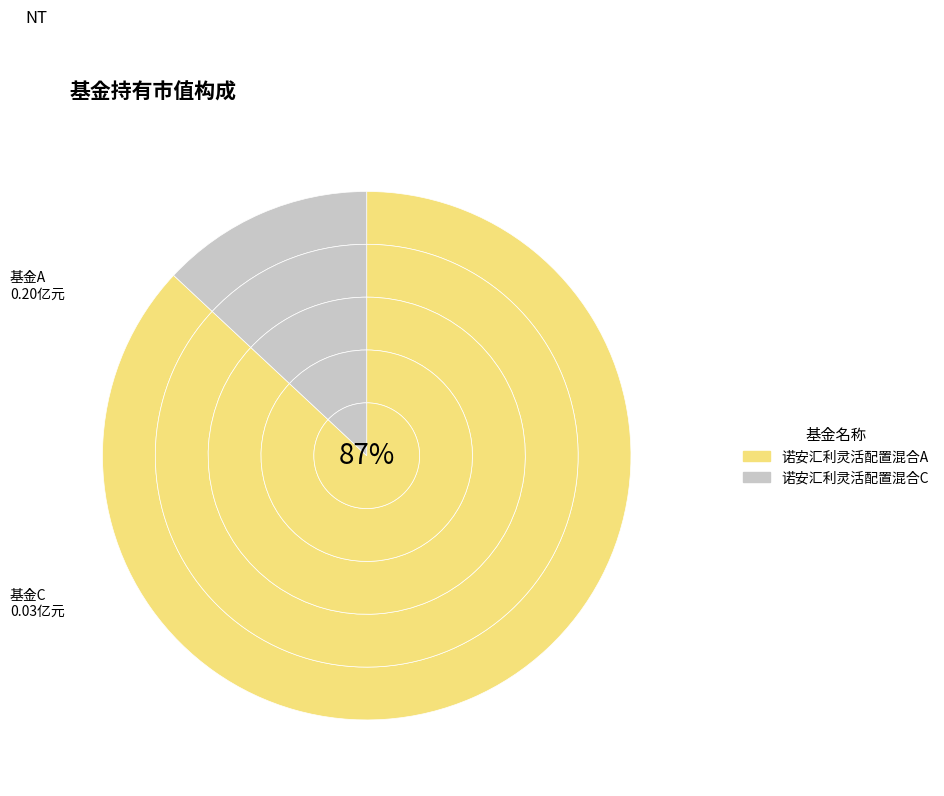

Combined, what portion of the pie is 诺安汇利灵活配置混合A and 诺安汇利灵活配置混合C?

100.0%